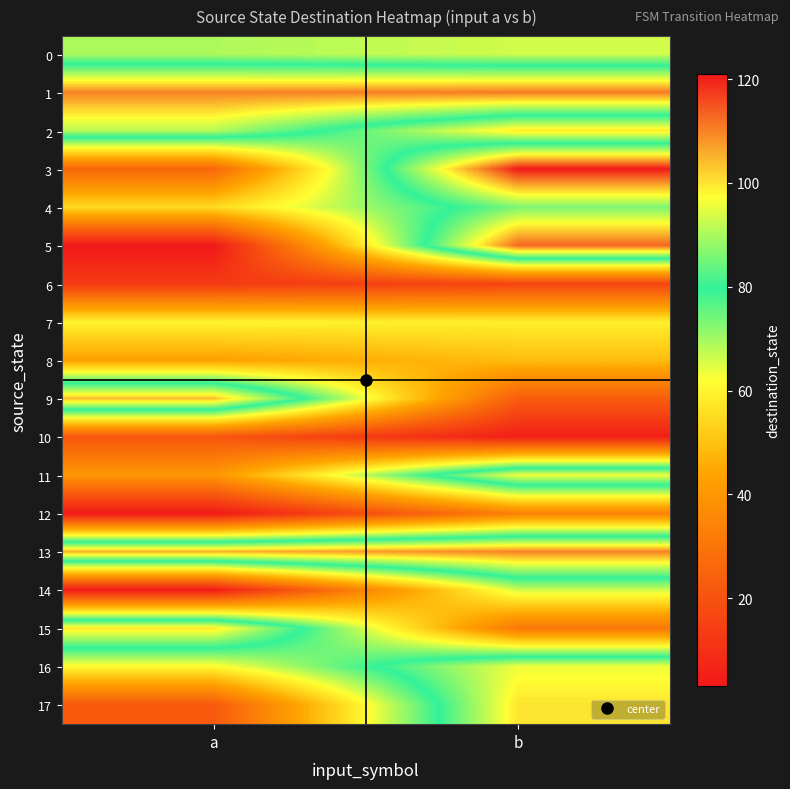

What is the maximum value shown in the chart?

121